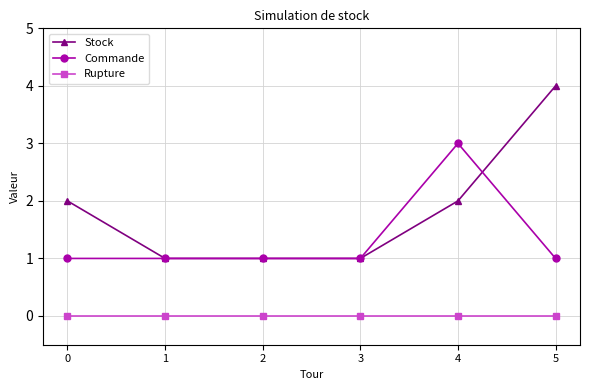

Reading left to right, what are all the values shown in this chart?

Stock: 2	1	1	1	2	4
Commande: 1	1	1	1	3	1
Rupture: 0	0	0	0	0	0